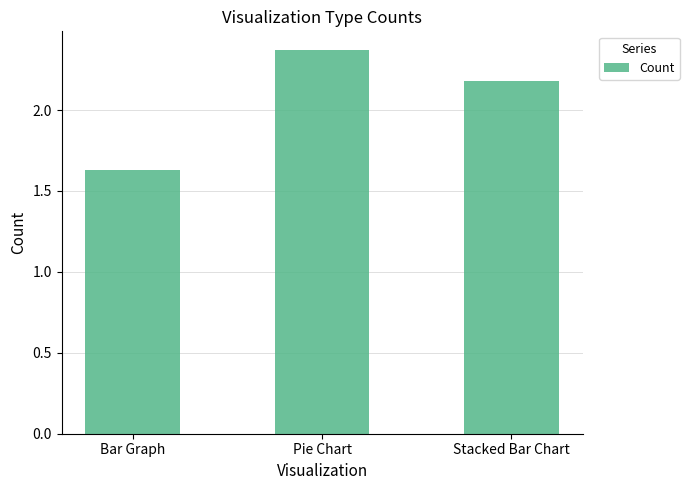

What is the change in value from Bar Graph to Pie Chart?

+0.7